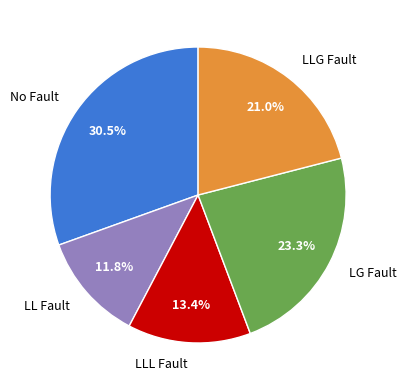

To the nearest percent, what is the average slice percentage?

20%